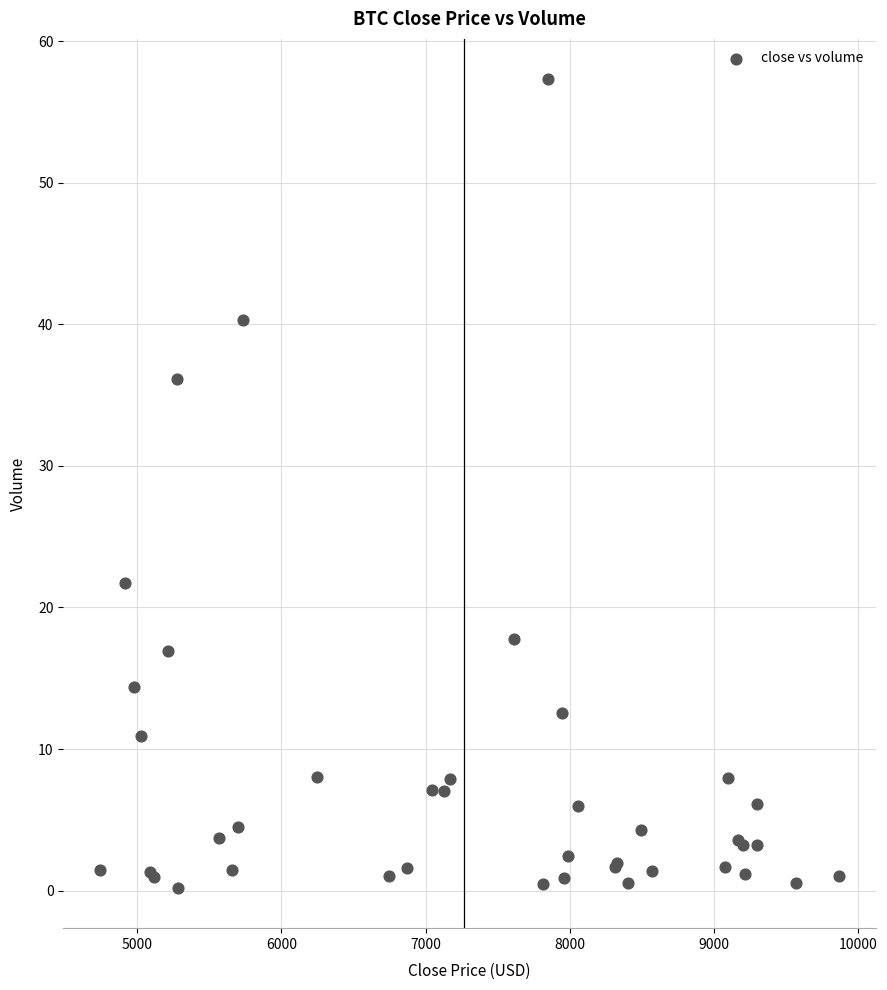

What Y value in the scatter plot is closest to 28?

21.8